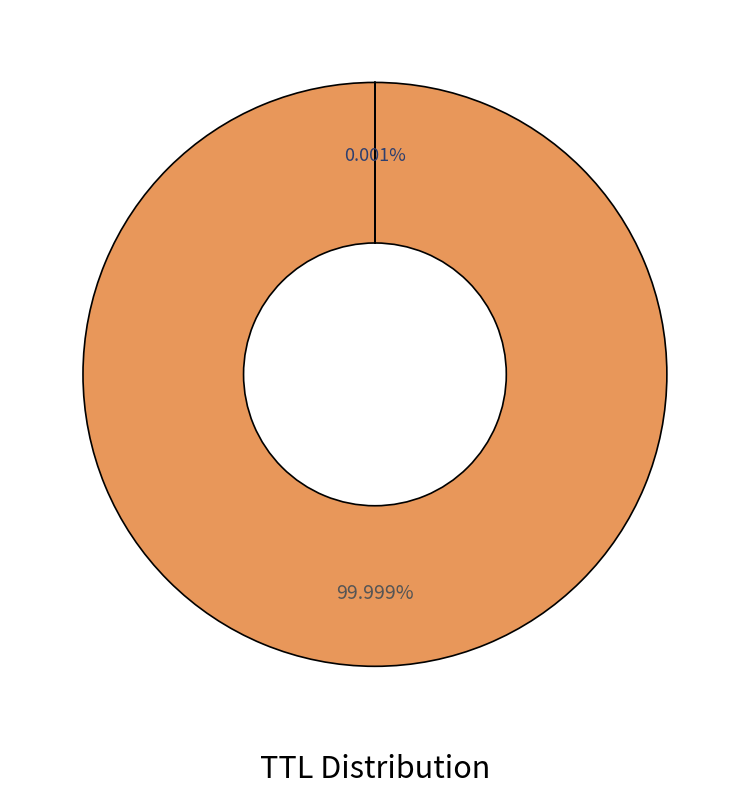

Does any single category account for the majority?

Yes